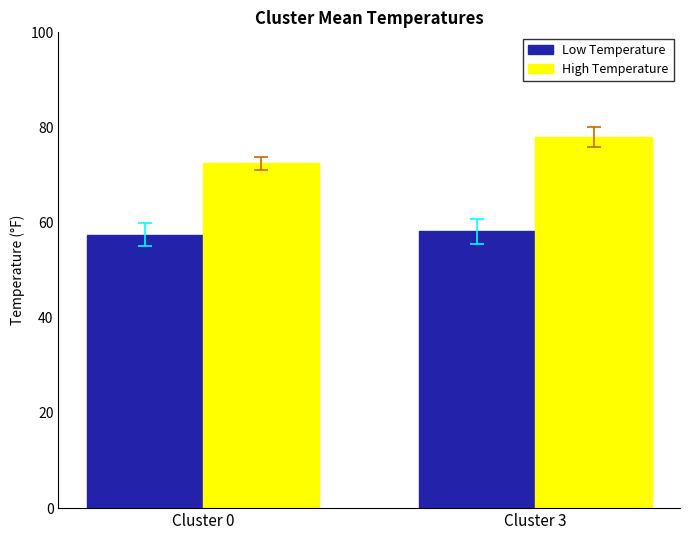

Which series changed the most between Cluster 0 and Cluster 3?

High Temperature